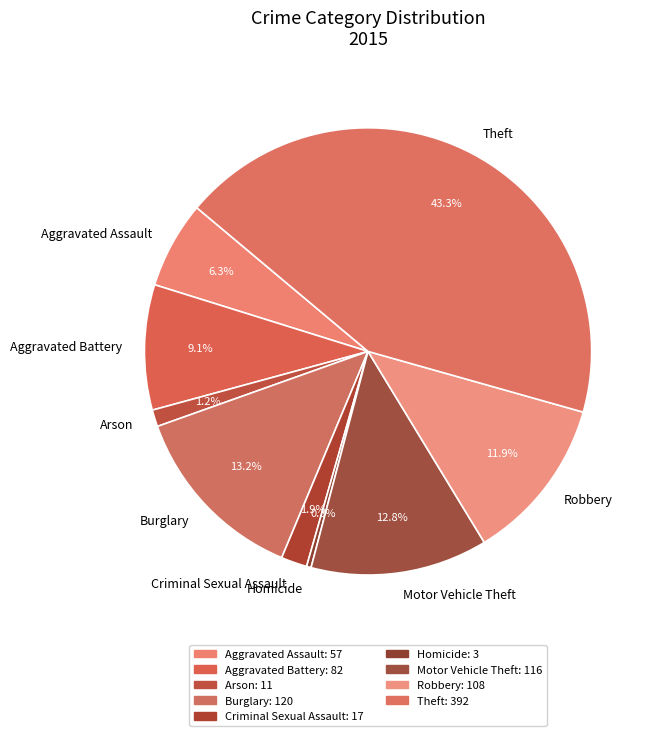

What percentage do Criminal Sexual Assault and Burglary together represent?

15.1%